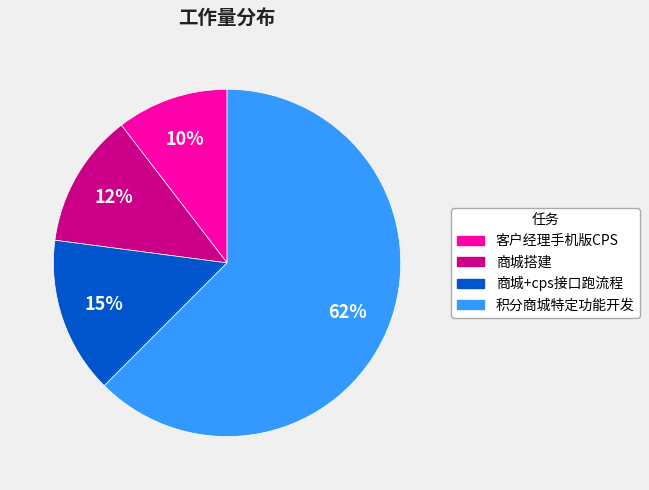

Do 积分商城特定功能开发 and 客户经理手机版CPS together represent more than half of the pie?

Yes